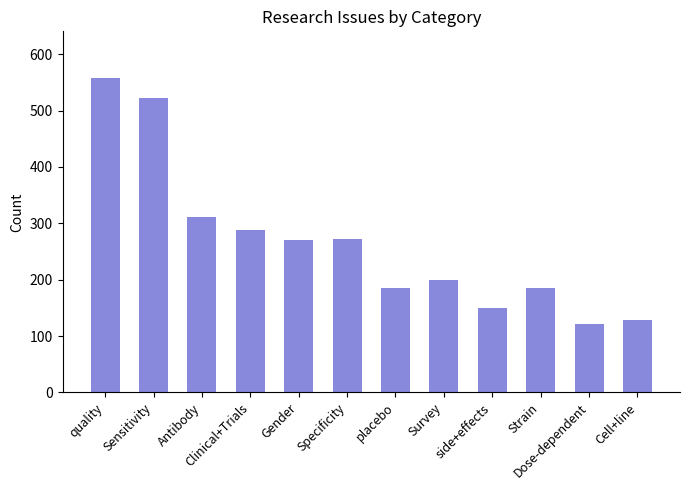

Reading left to right, what are all the values shown in this chart?

557	523	312	289	270	273	185	199	150	185	121	129